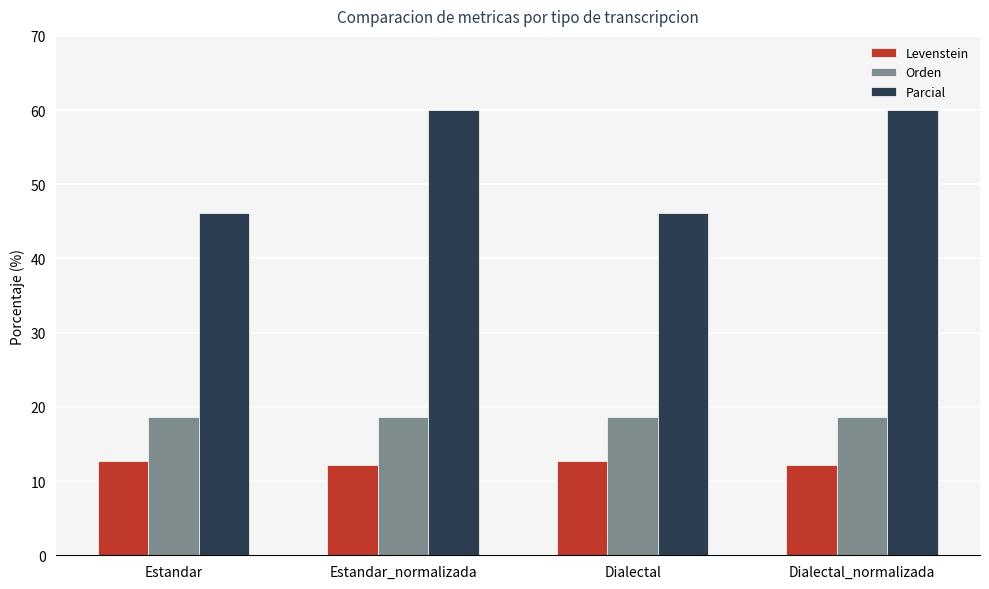

What is the value of the Parcial bar at the 2nd from the left?

60.0